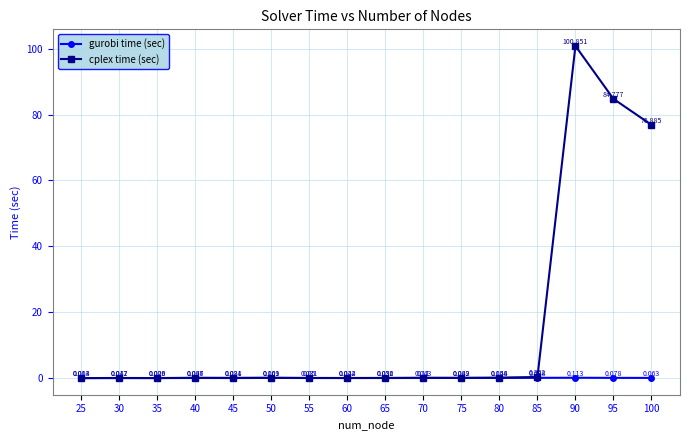

Is the value of cplex time (sec) at 65 greater than the value of gurobi time (sec) at 95?

No